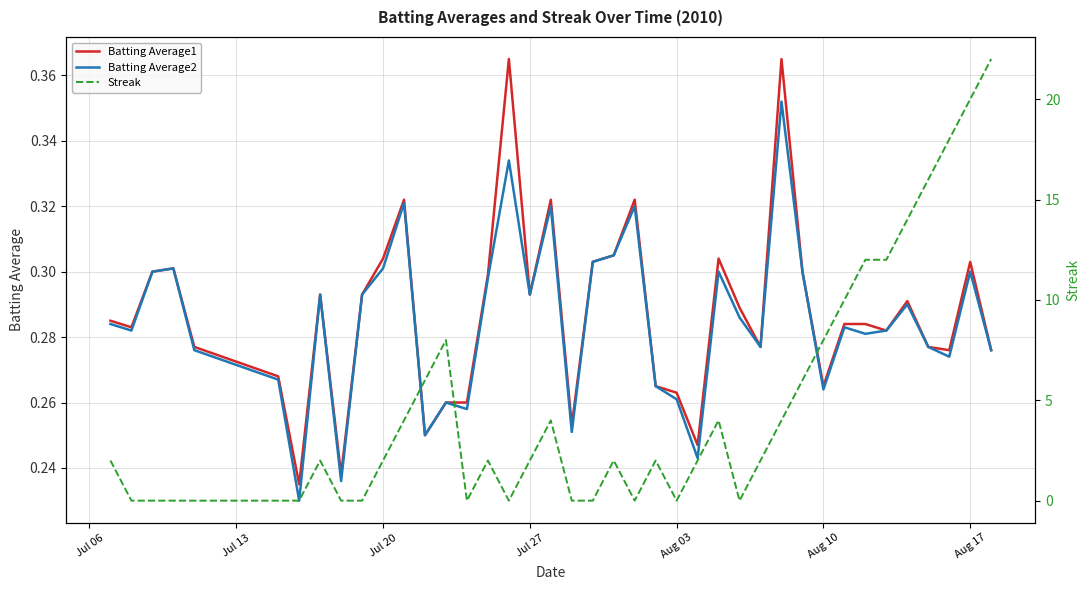

What is the difference between the second highest and minimum values in the Streak series?

20.0